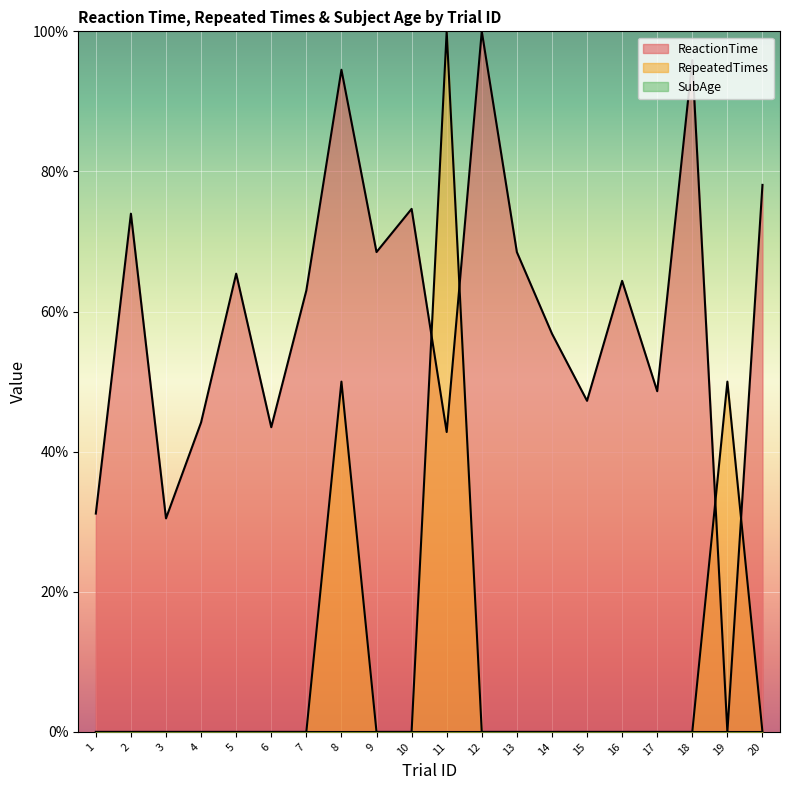

Reading left to right, what are all the values shown in this chart?

ReactionTime: 31.2	74.0	30.5	44.2	65.4	43.5	63.0	94.5	68.5	74.7	42.8	100.0	68.5	56.8	47.3	64.4	48.6	95.9	0.0	78.1
RepeatedTimes: 0.0	0.0	0.0	0.0	0.0	0.0	0.0	50.0	0.0	0.0	100.0	0.0	0.0	0.0	0.0	0.0	0.0	0.0	50.0	0.0